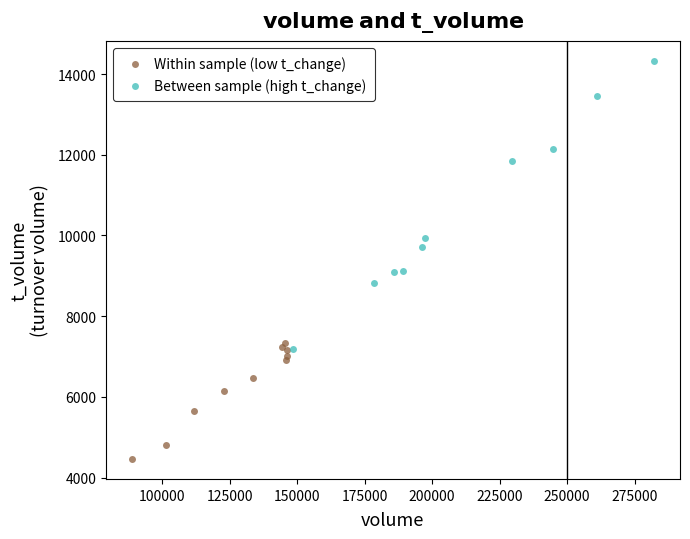

Which series reaches the minimum Y coordinate?

Within sample (low t_change)